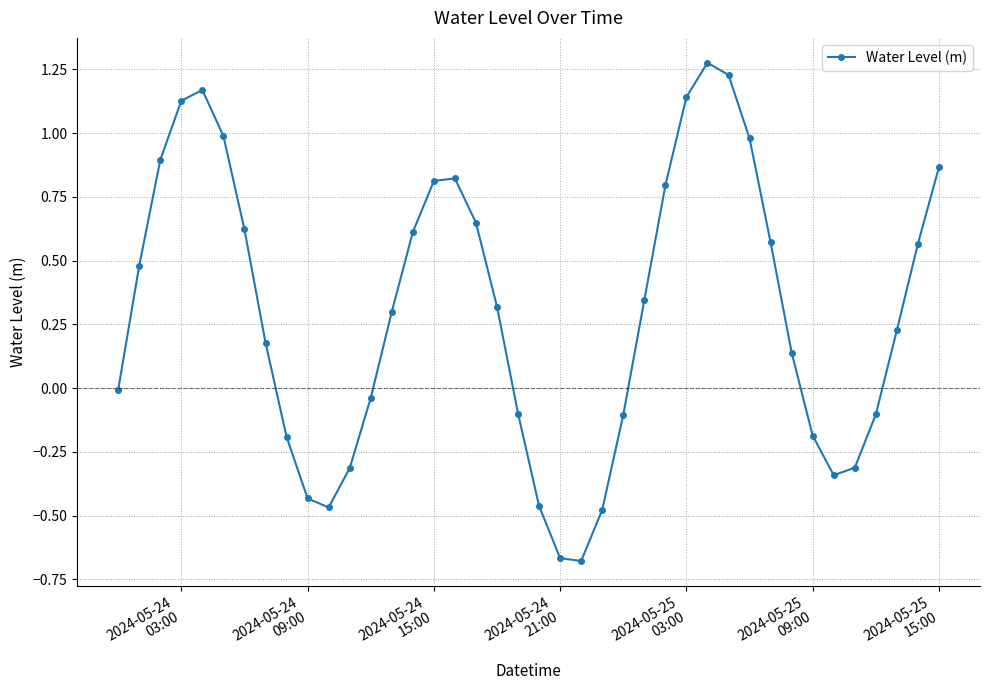

What is the value of the 25th point from the left?

-0.1